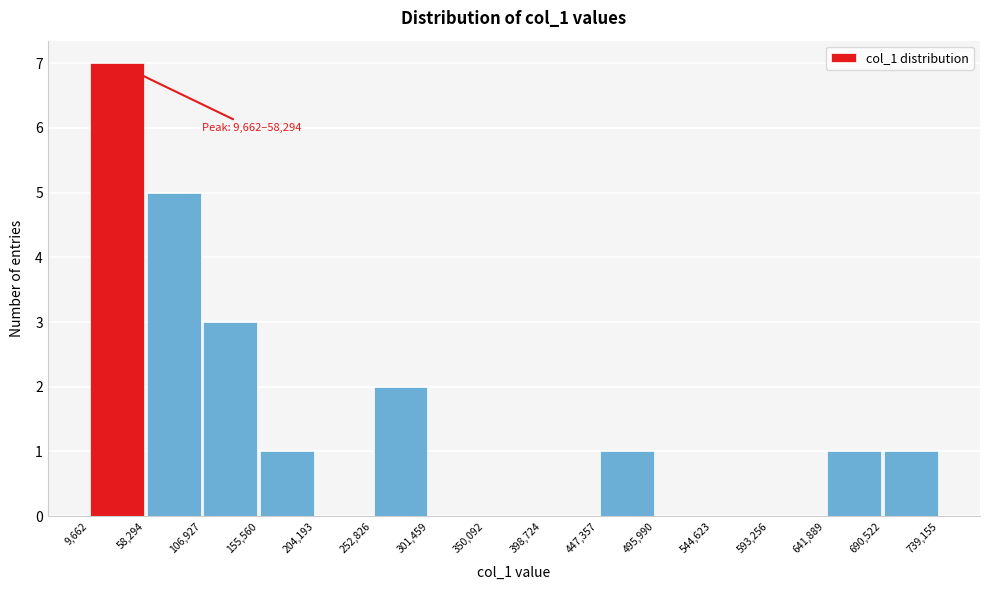

Over which range of the x-axis is the bar tallest?

9,662 to 58,294